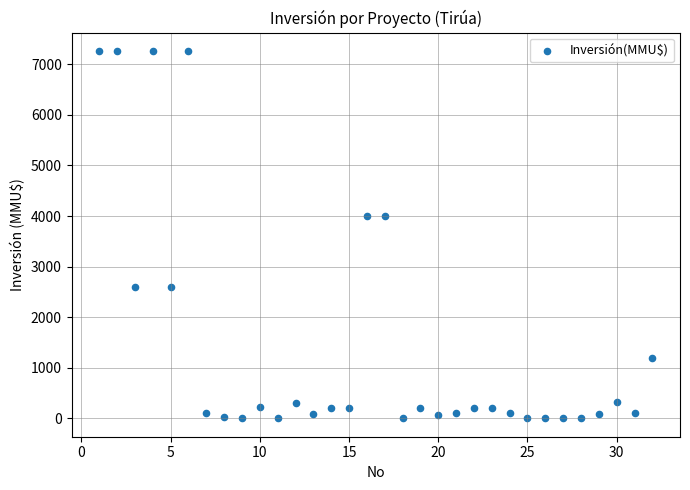

What is the range of X values (max minus min)?

31